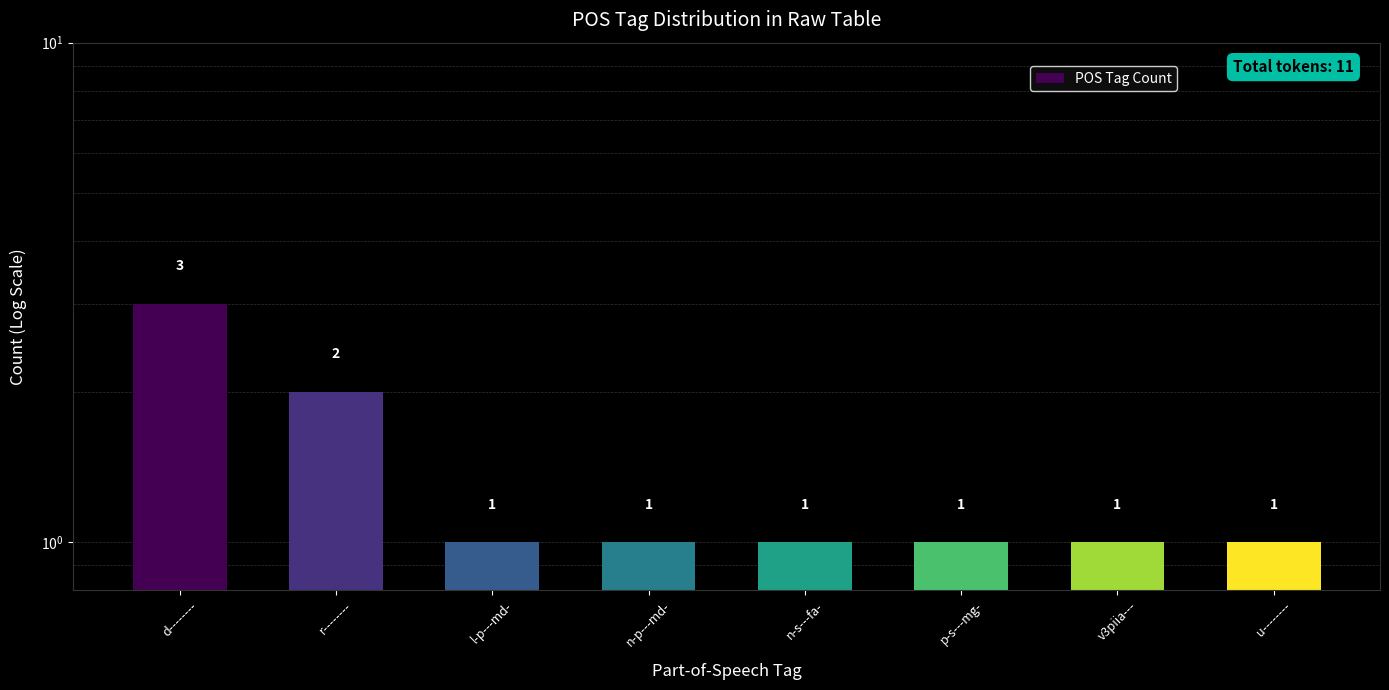

What value does the data have at v3piia---?

1